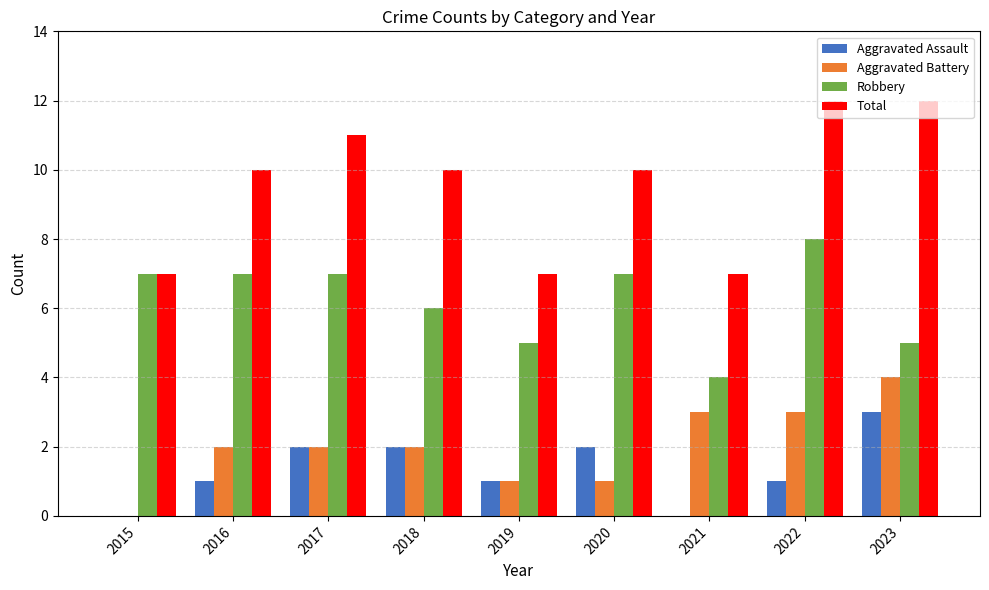

What is the sum of all Robbery values?

56